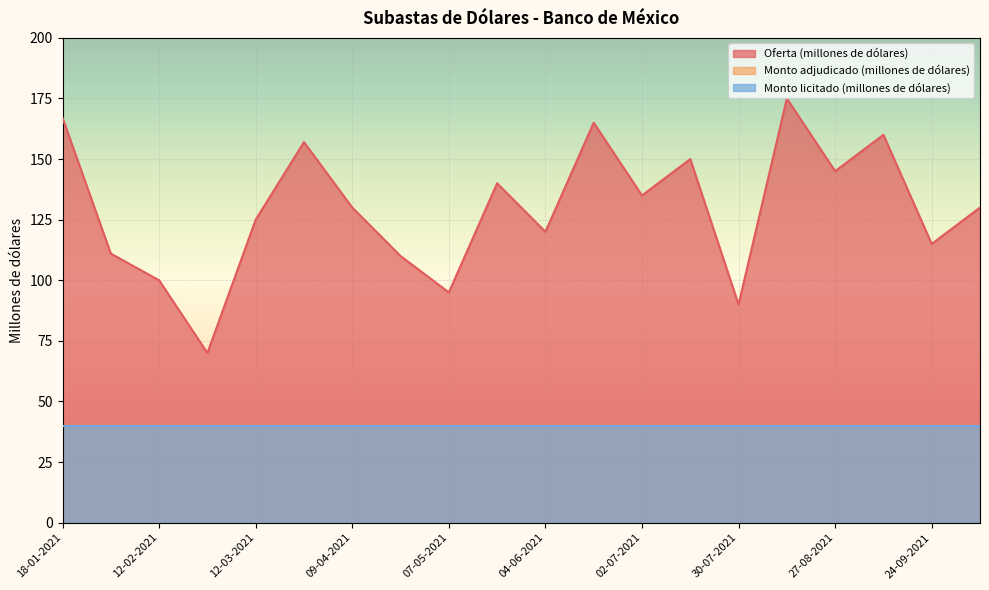

How many data points in Oferta (millones de dólares) are less than 130?

9